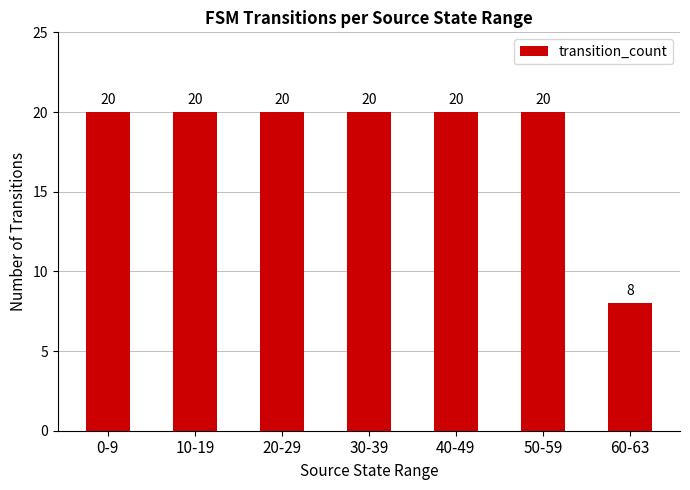

Which has a higher value, 60-63 or 0-9?

0-9